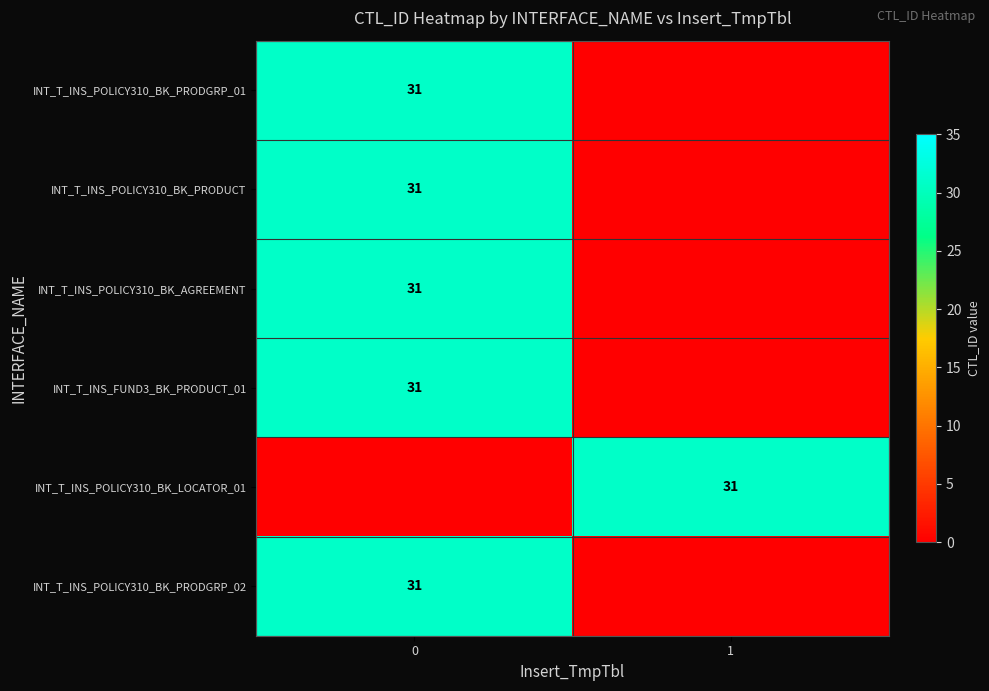

Is it true that INT_T_INS_POLICY310_BK_PRODGRP_01 equals 48 at 0?

False